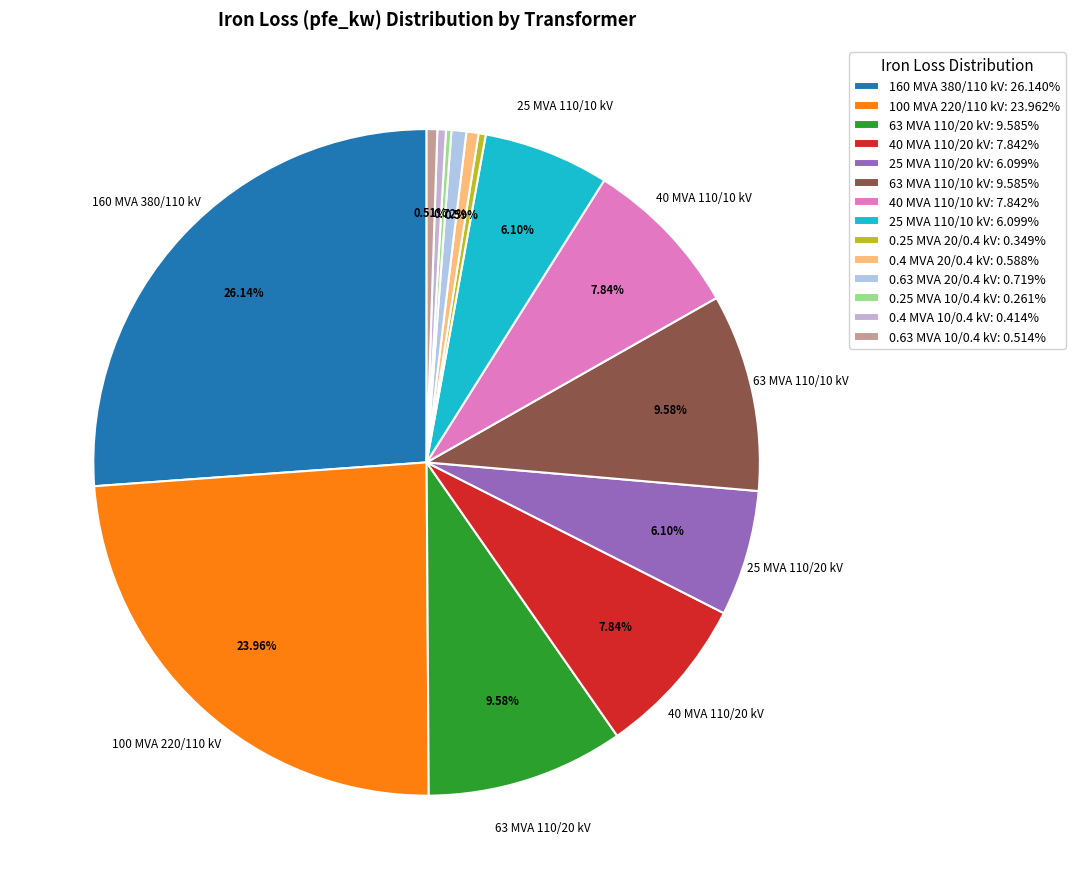

The 0.4 MVA 10/0.4 kV slice represents 0% of the pie. True or false?

True